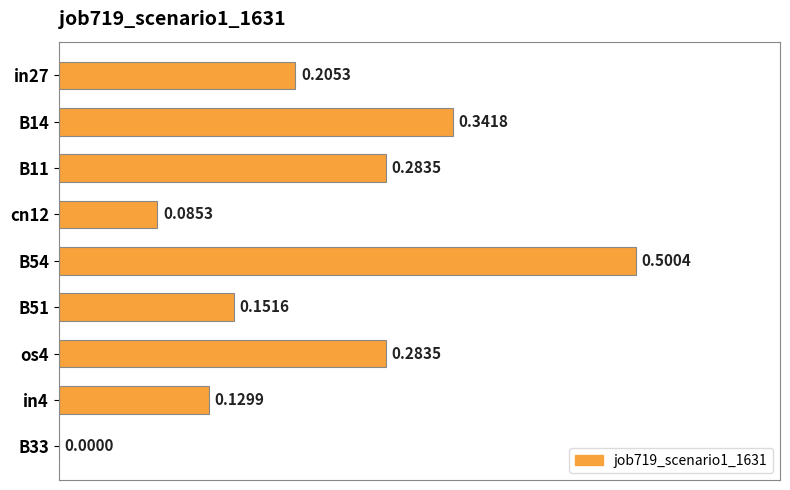

What is the sum of all values?

2.0